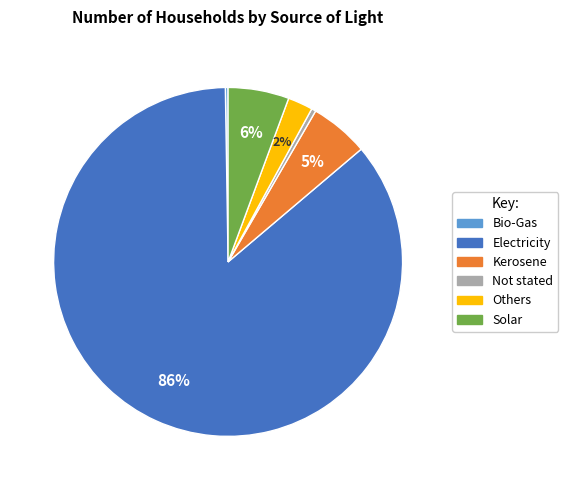

To the nearest percent, what portion does Kerosene represent?

5%